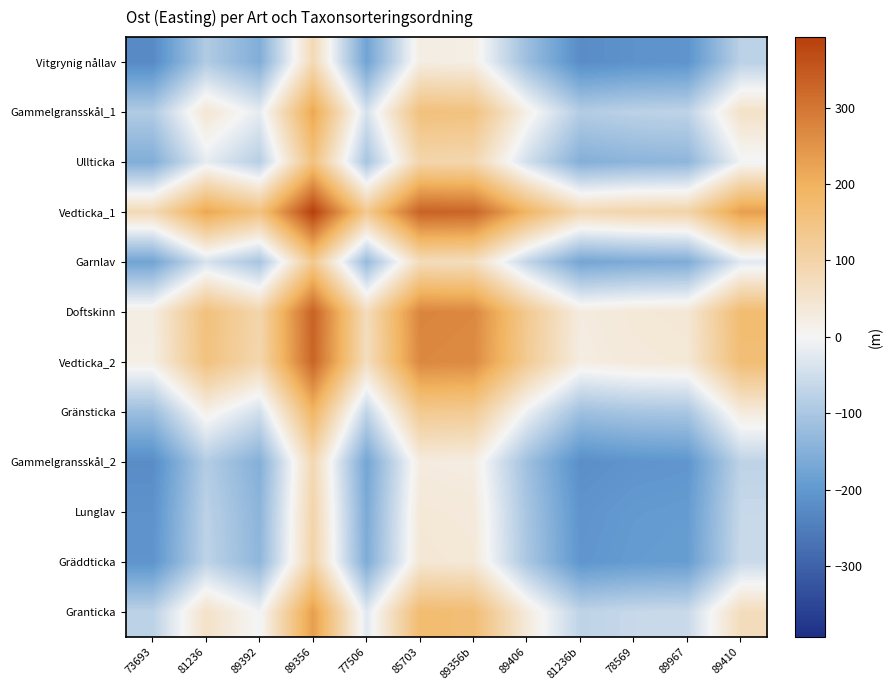

At which category does the chart reach its minimum across all series?

73693